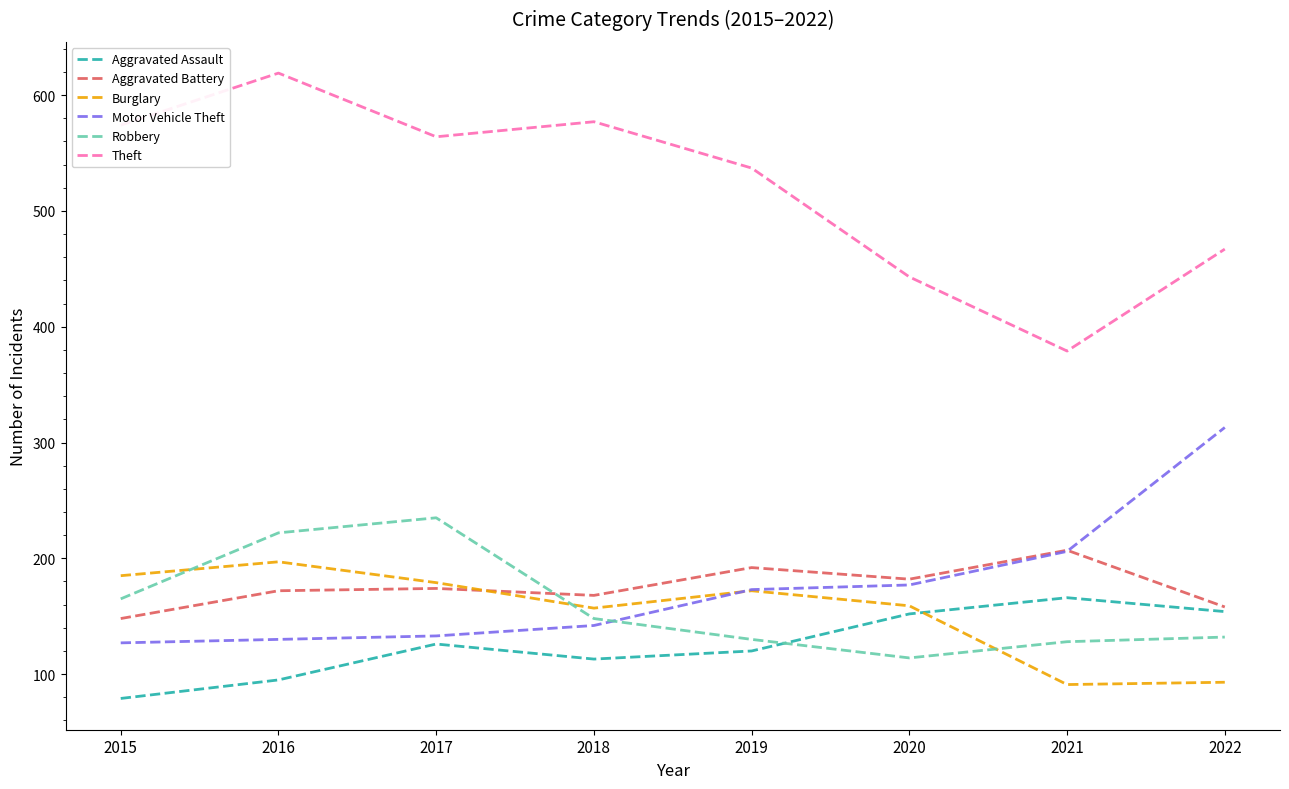

At how many categories does at least one series exceed 366?

8